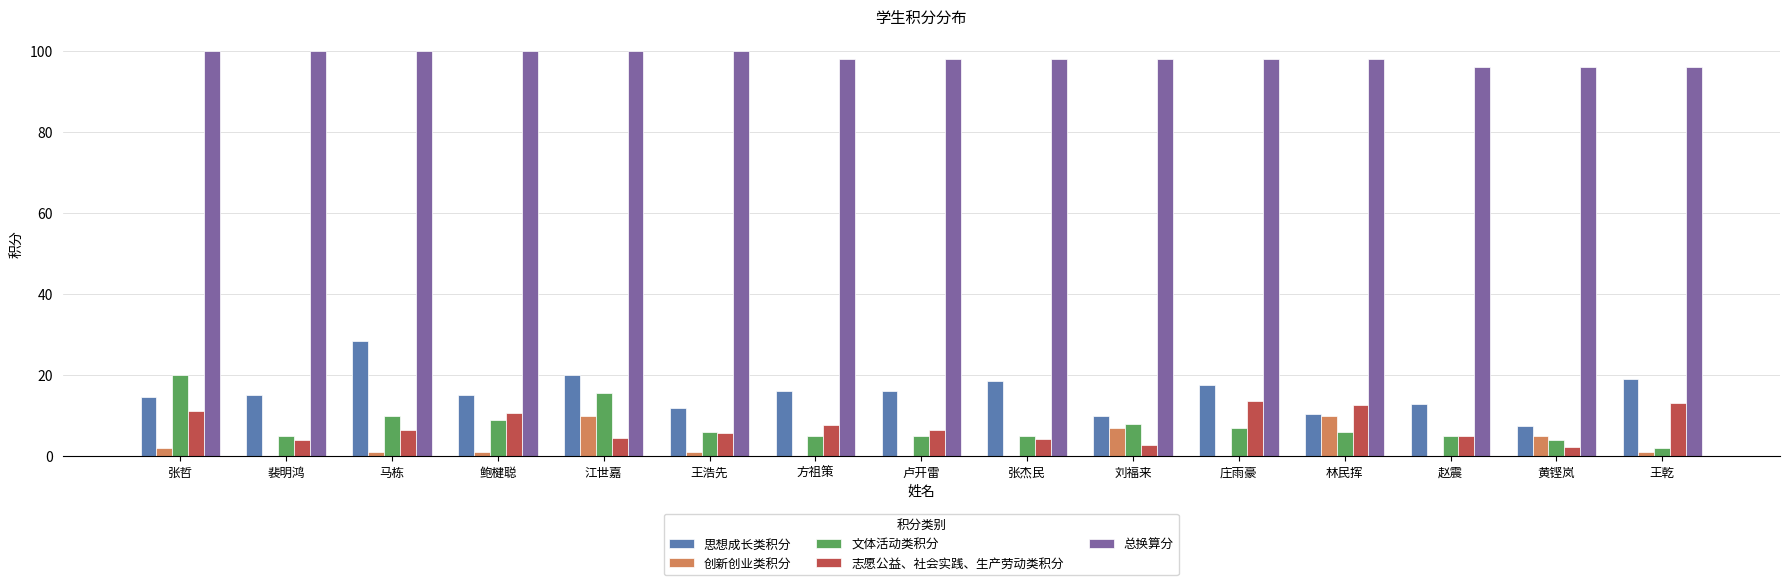

Is it true that 总换算分 equals 50.4 at 马栋?

False